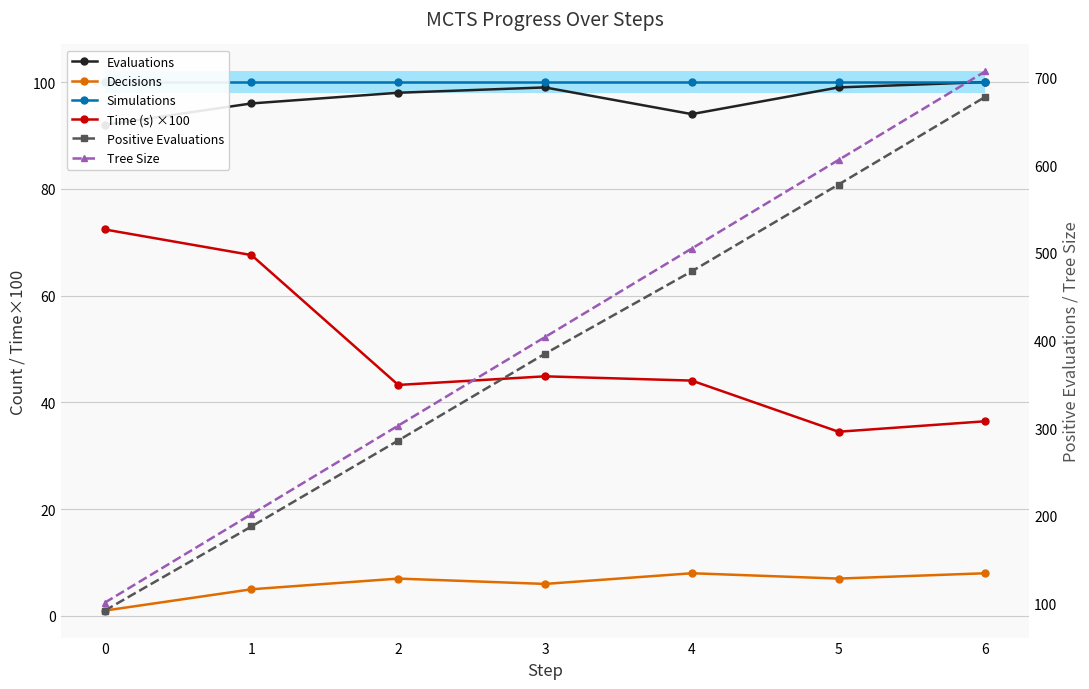

In Time (s) ×100, how many points are lower than both neighbors (excluding endpoints)?

2